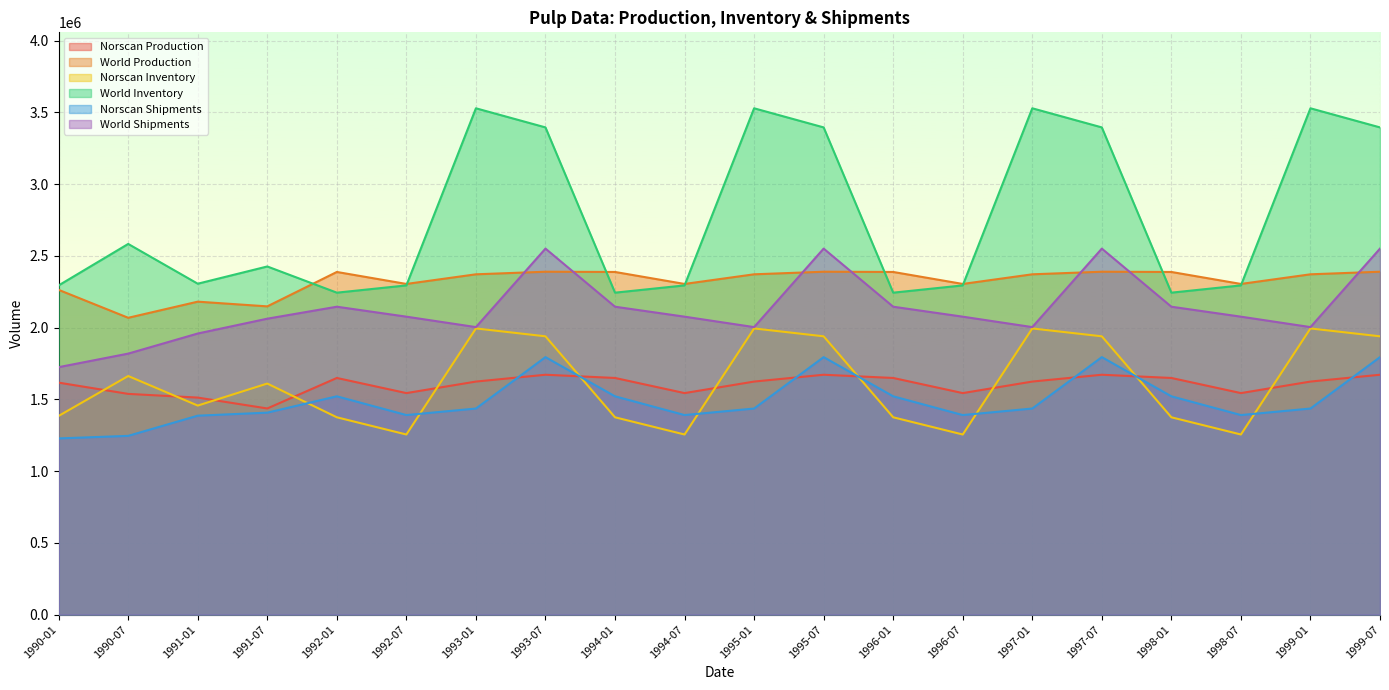

The value of Norscan Inventory at 1993-07 is 866981. True or false?

False